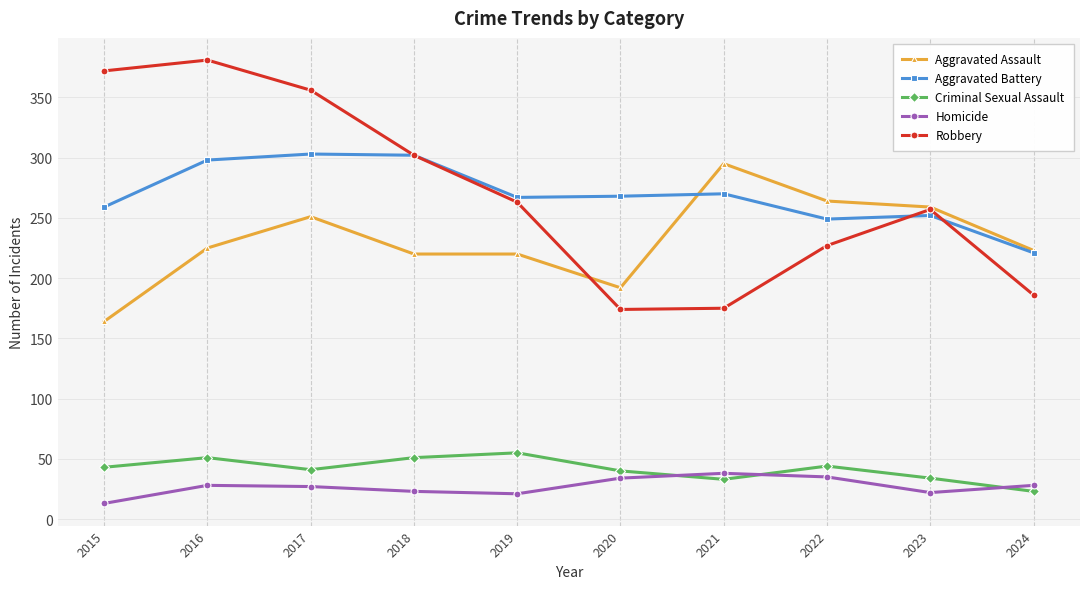

Which series has the widest spread of values?

Robbery